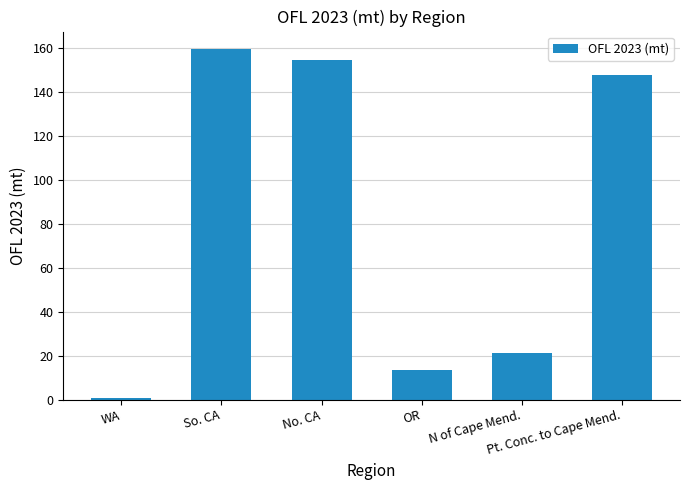

List the labels in order of value, smallest first.

WA, OR, N of Cape Mend., Pt. Conc. to Cape Mend., No. CA, So. CA